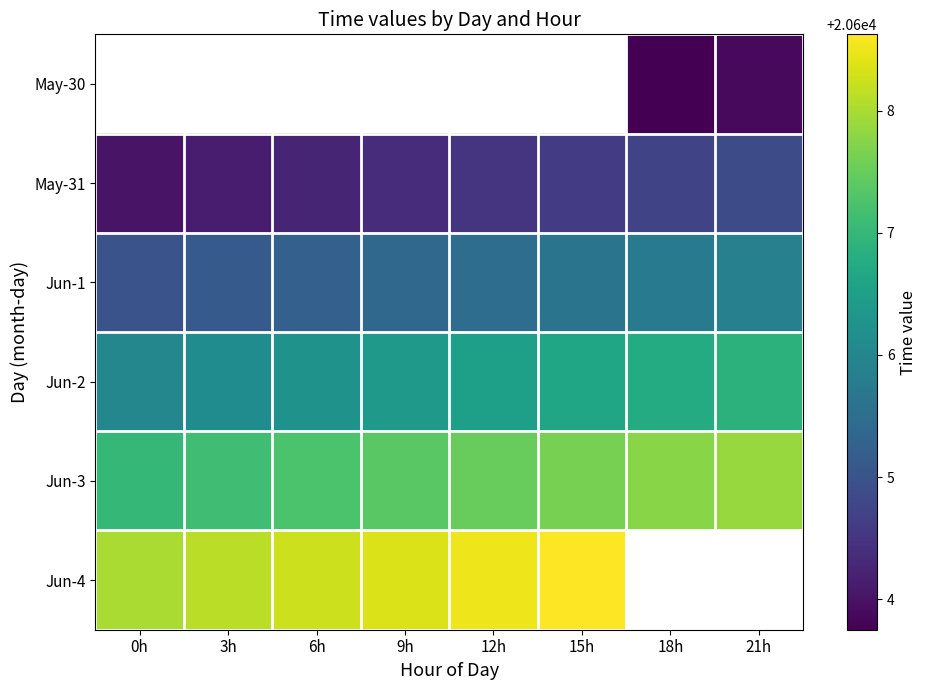

How many data points does each series have?

8